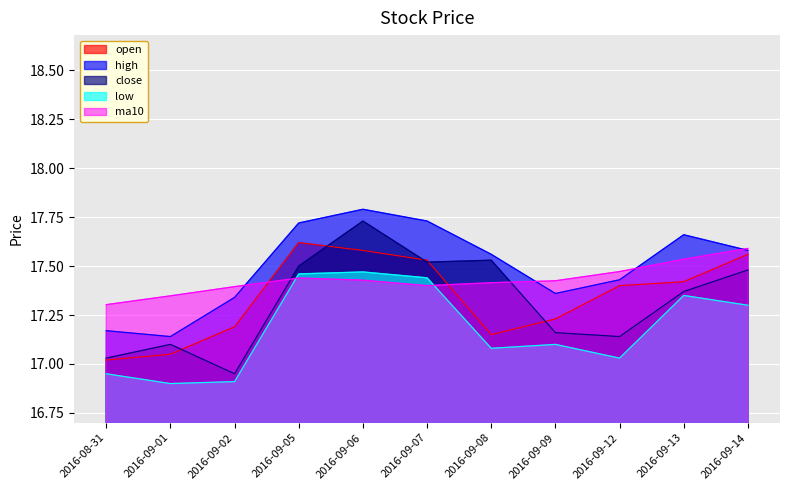

What position from the left is 2016-09-02?

3